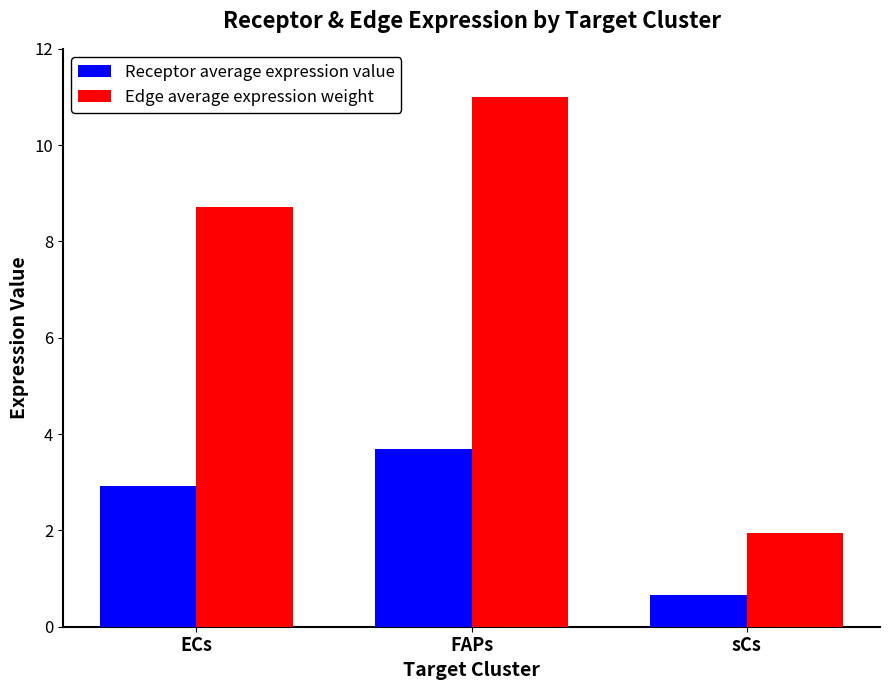

Count the number of data series in this chart.

2